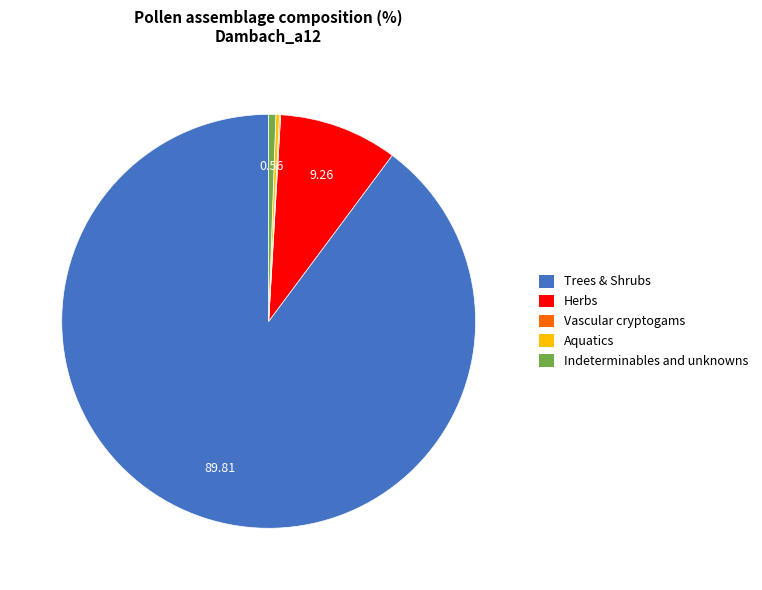

Which has a higher value, Indeterminables and unknowns or Trees & Shrubs?

Trees & Shrubs